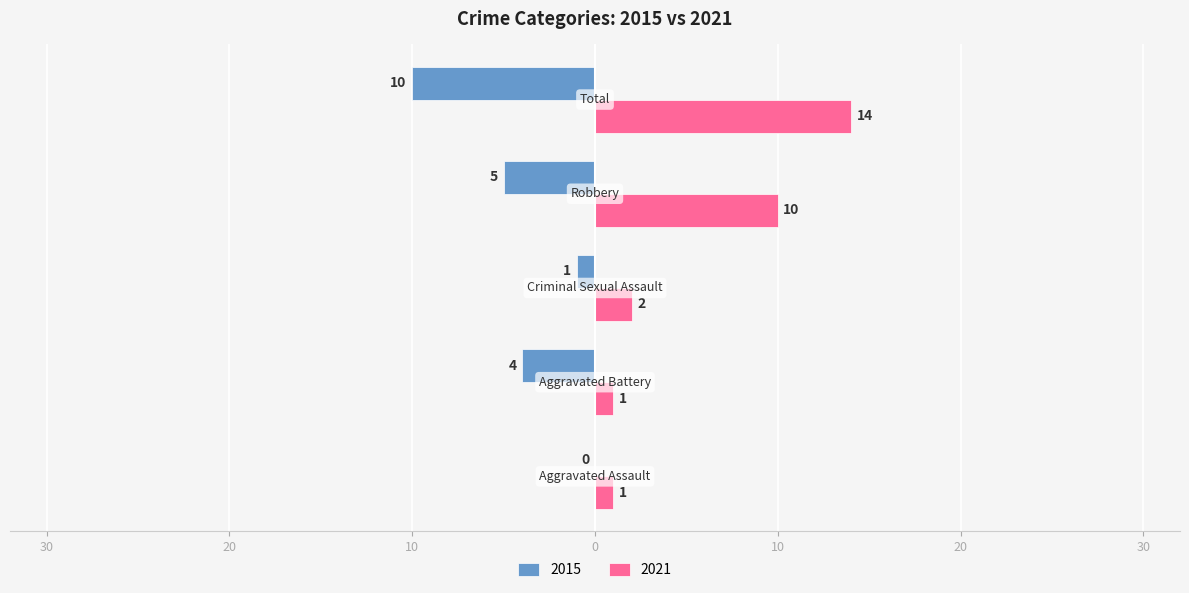

What are all the series names shown in the legend?

2015, 2021